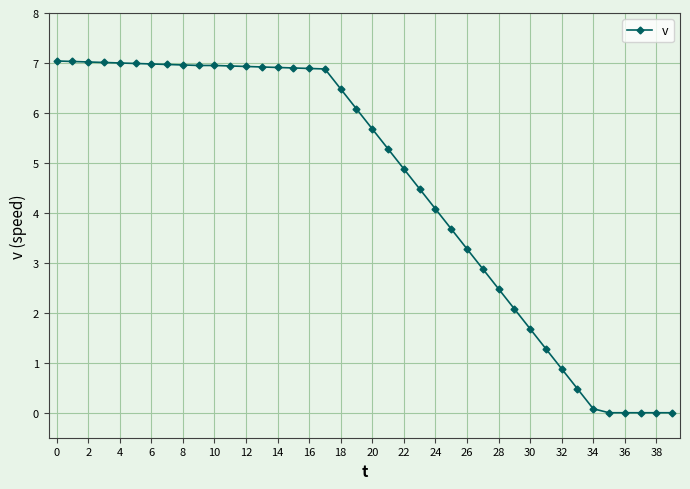

Does the chart display data point markers on the line(s)?

Yes